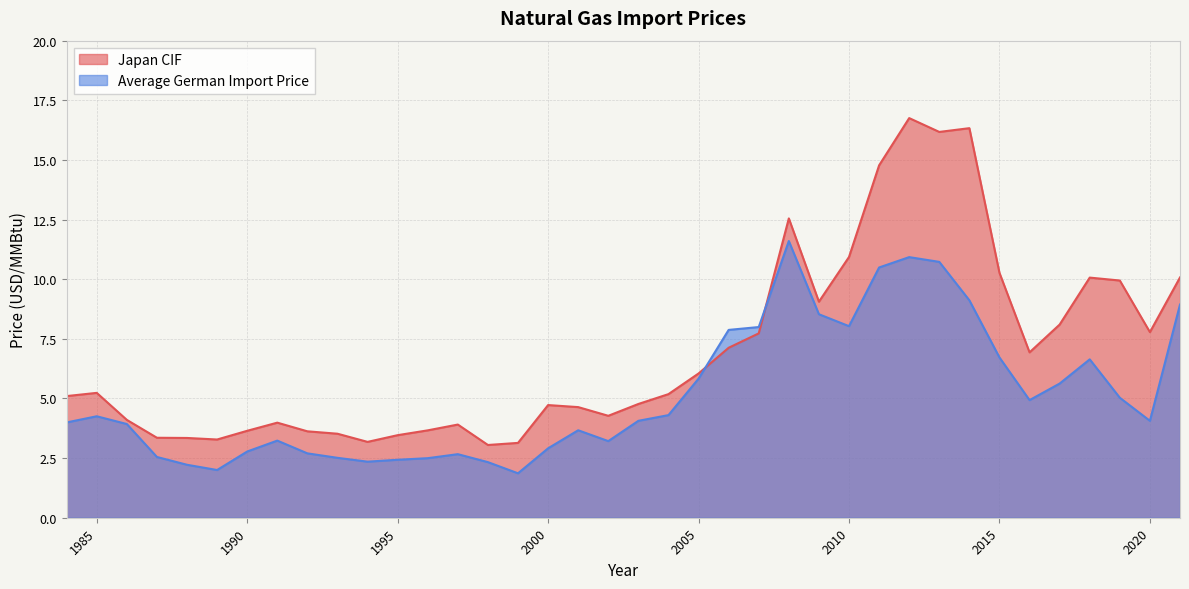

How many series are shown in this chart?

2